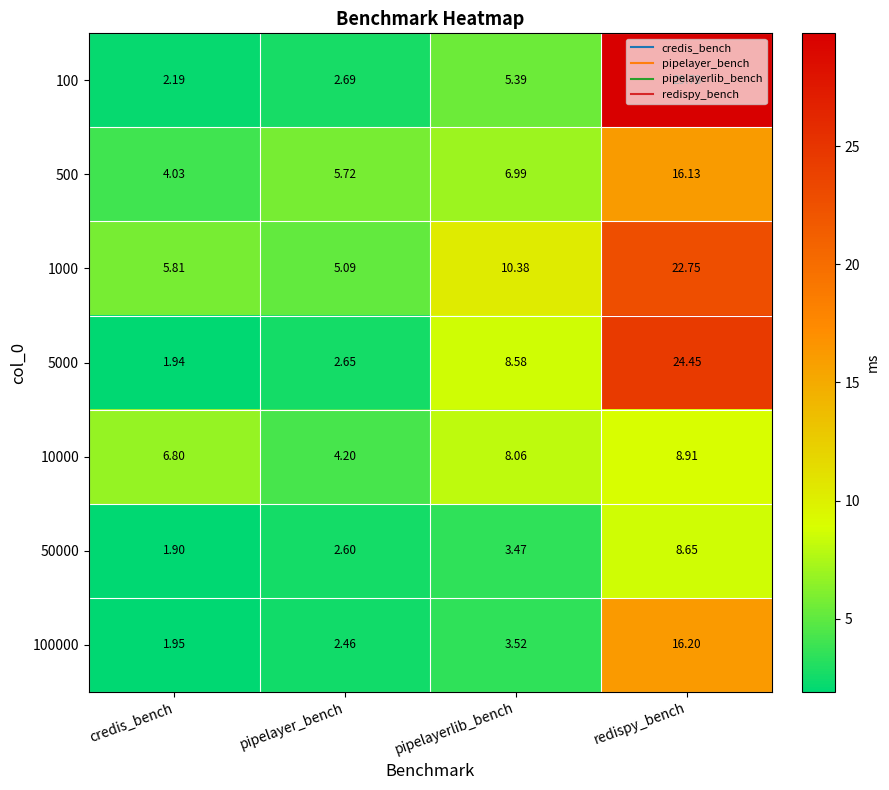

Rank the series by their maximum value, from lowest to highest.

50000, 10000, 500, 100000, 1000, 5000, 100